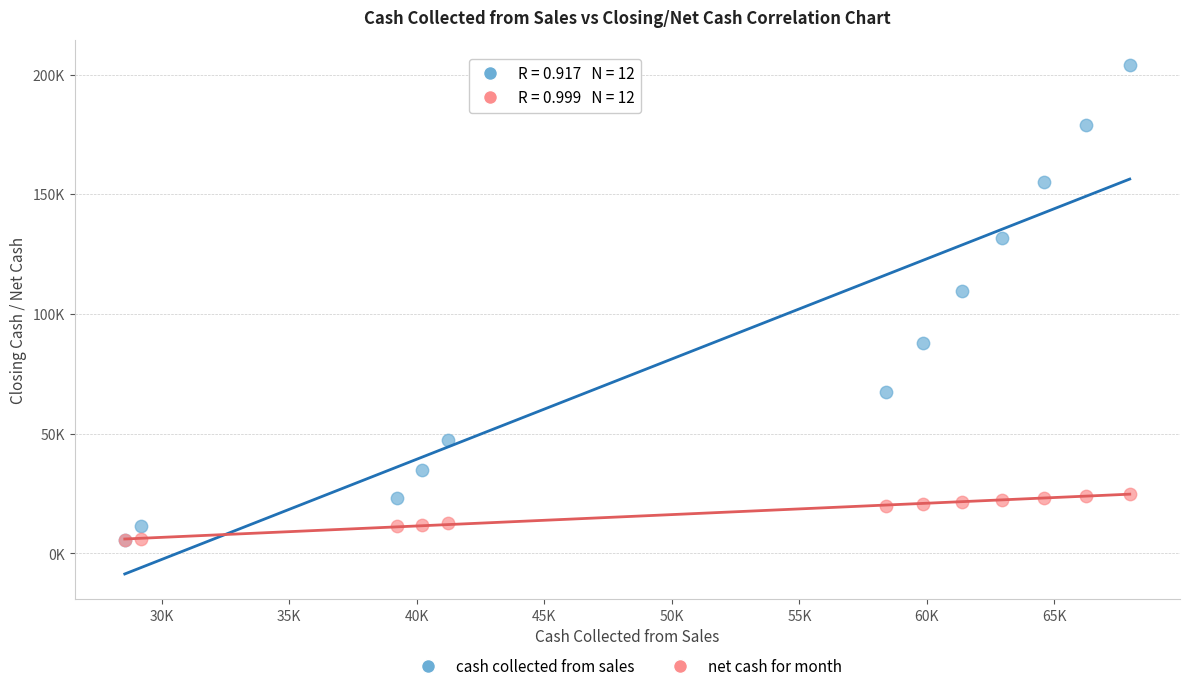

What are all the series names shown in the legend?

cash collected from sales, net cash for month